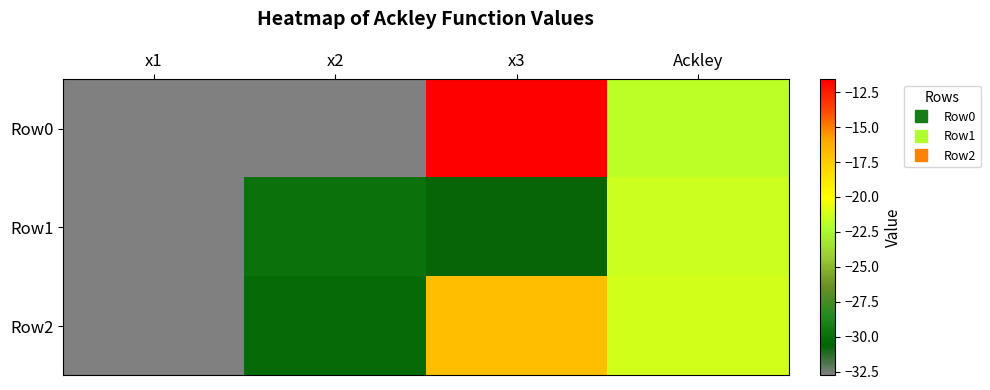

Rank the series at Ackley from highest to lowest value.

Row2, Row1, Row0